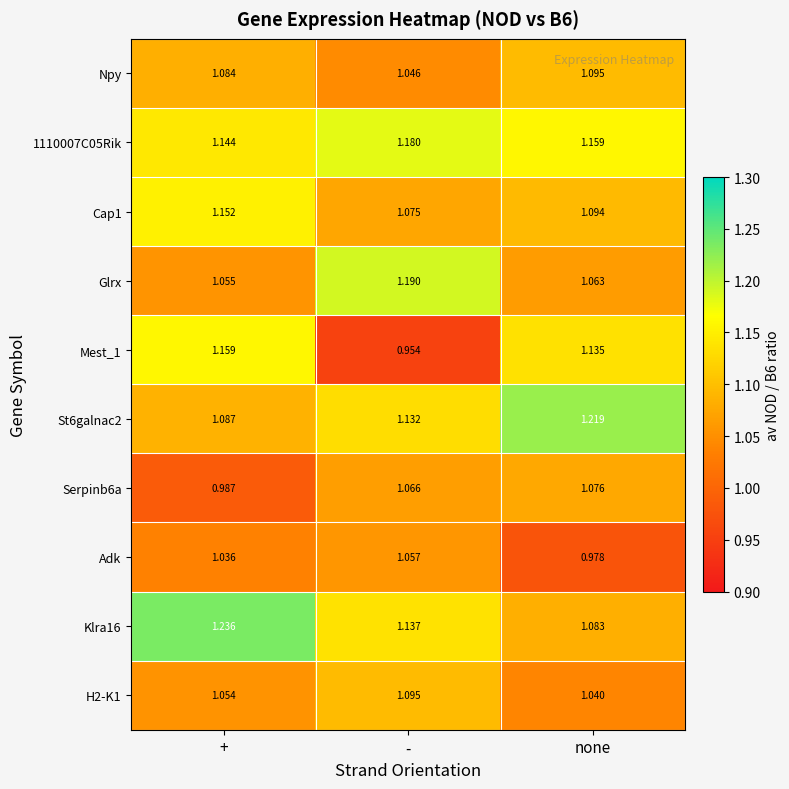

At which category is the sum across all series the highest?

+